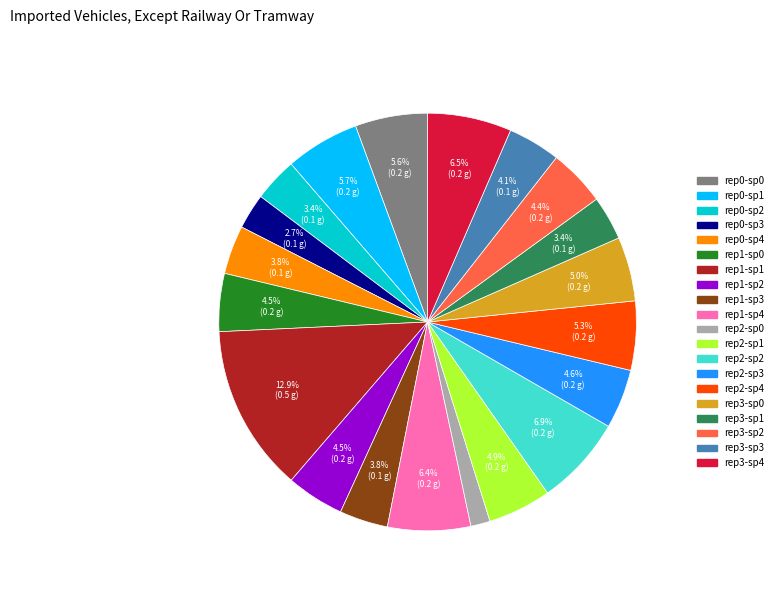

To the nearest percent, what is the average slice percentage?

5%